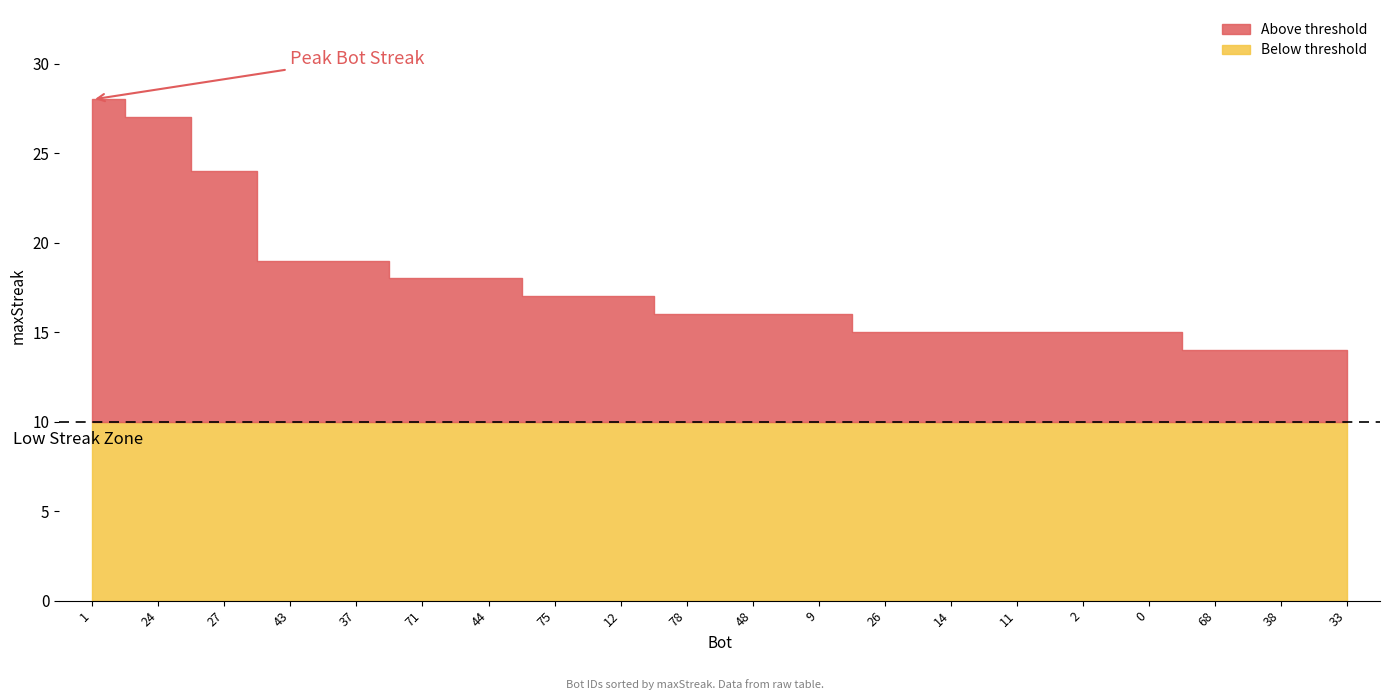

What is the difference between the values at 12 and 78?

1